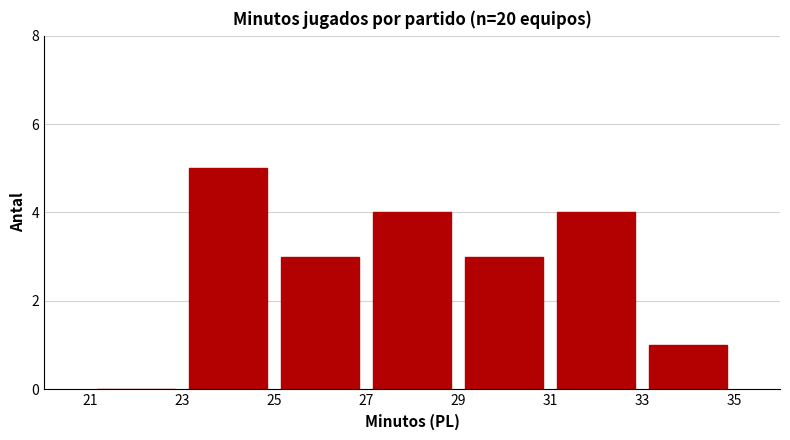

Reading left to right, list every bar in this chart as the range it spans on the x-axis followed by its height. The values are not printed on the chart, so give them approximately, as read against the axis.

21 to 23: 0
23 to 25: 5
25 to 27: 3
27 to 29: 4
29 to 31: 3
31 to 33: 4
33 to 35: 1